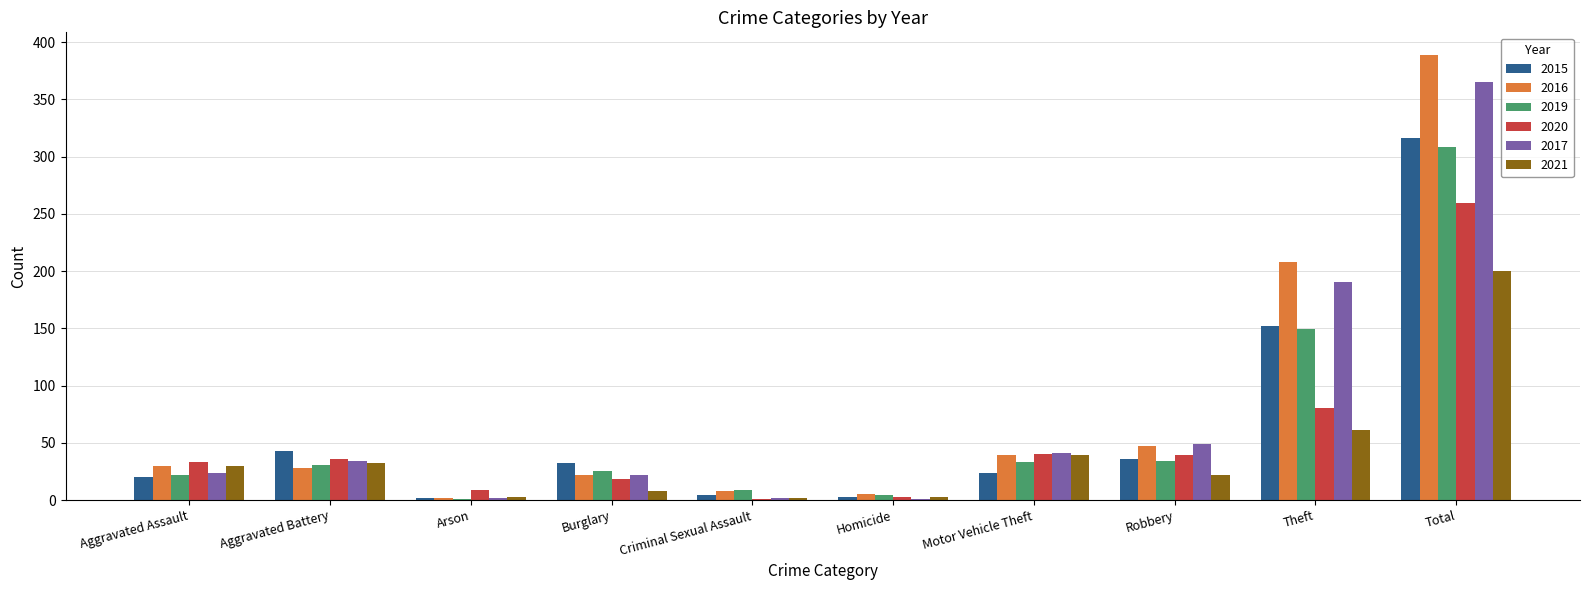

Which category has the highest value in the 2016 series?

Total